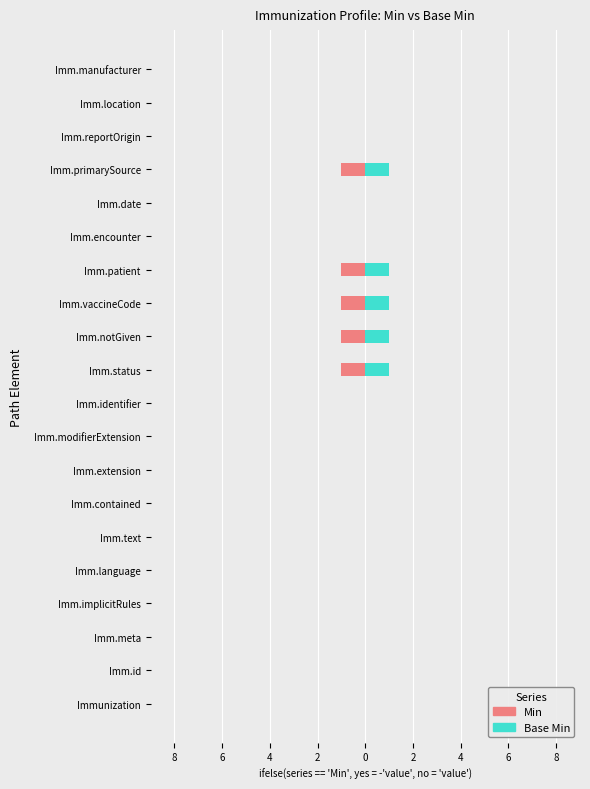

How many values in the Base Min series exceed 0?

5